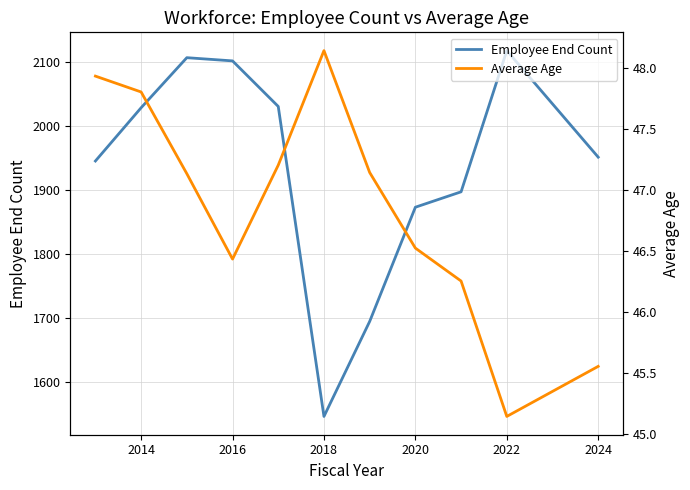

True or false: Average Age and Employee End Count intersect in this chart.

False